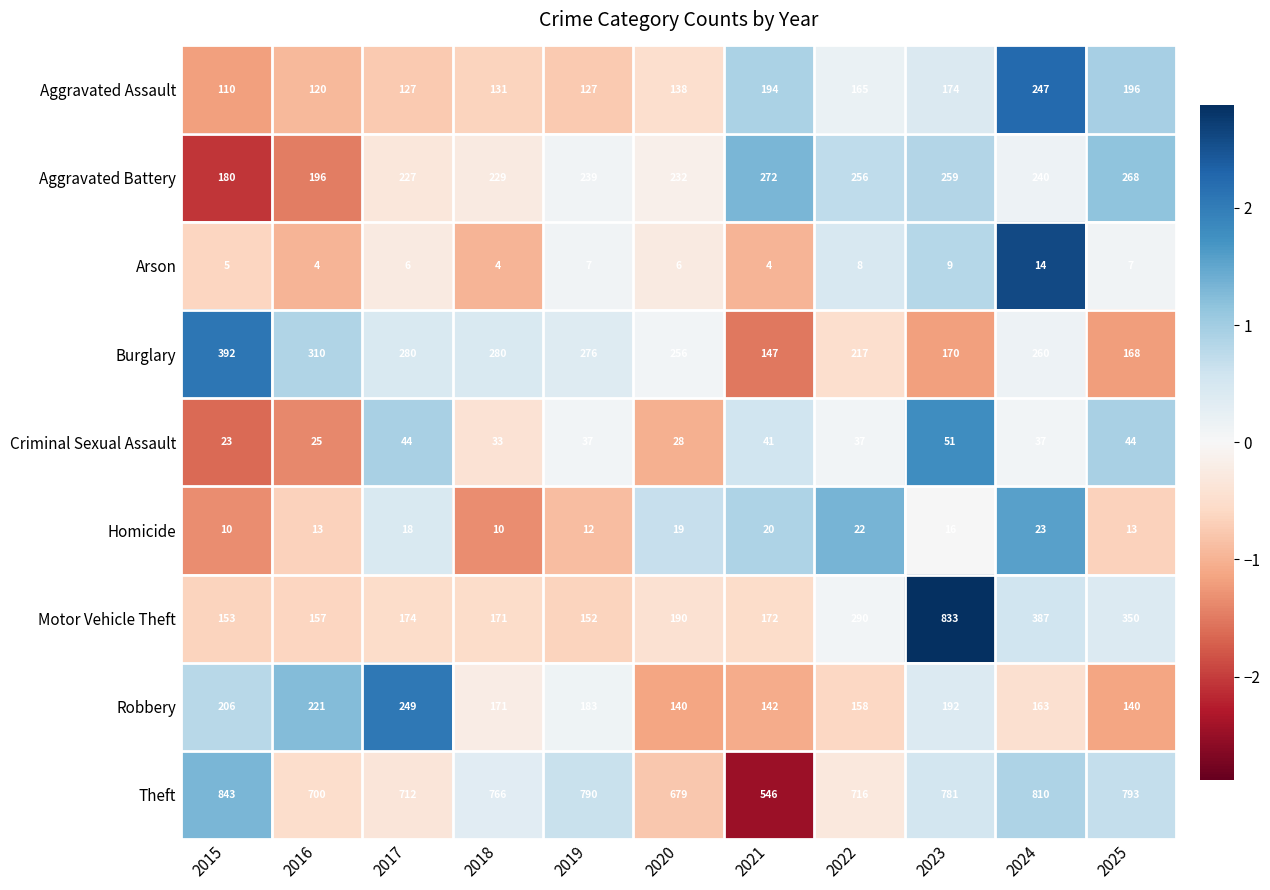

How many data points in Robbery are less than 171?

5